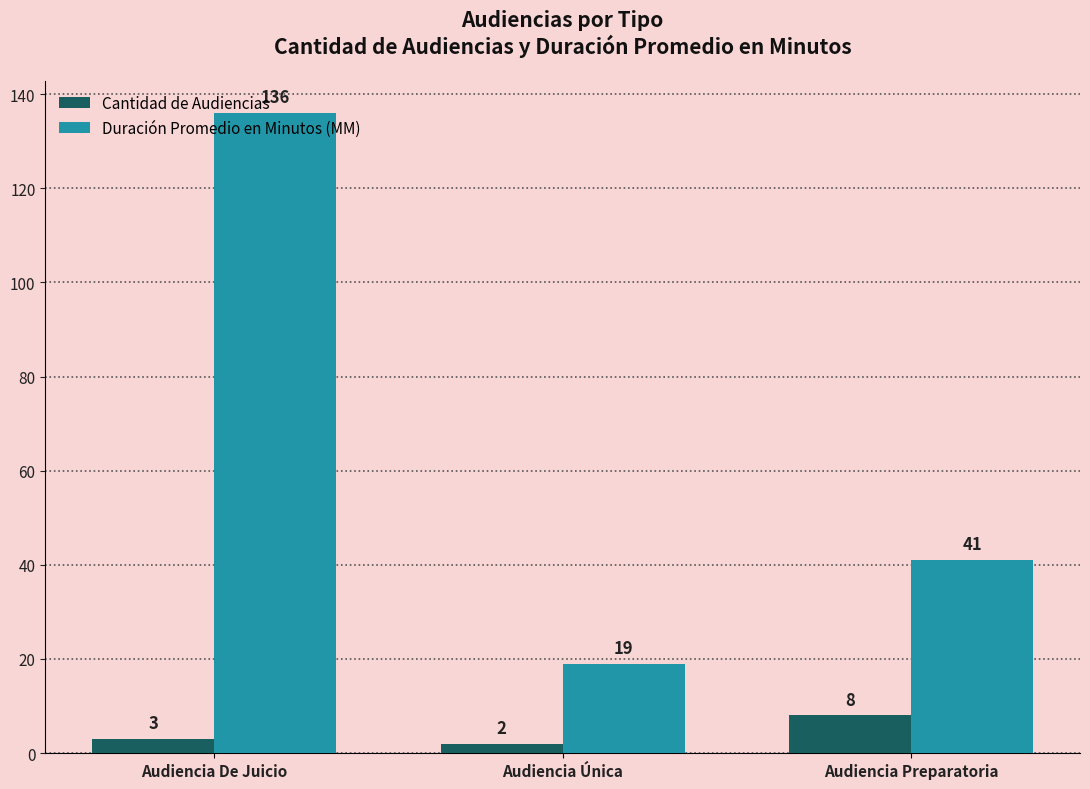

What position from the right is Audiencia Única?

2